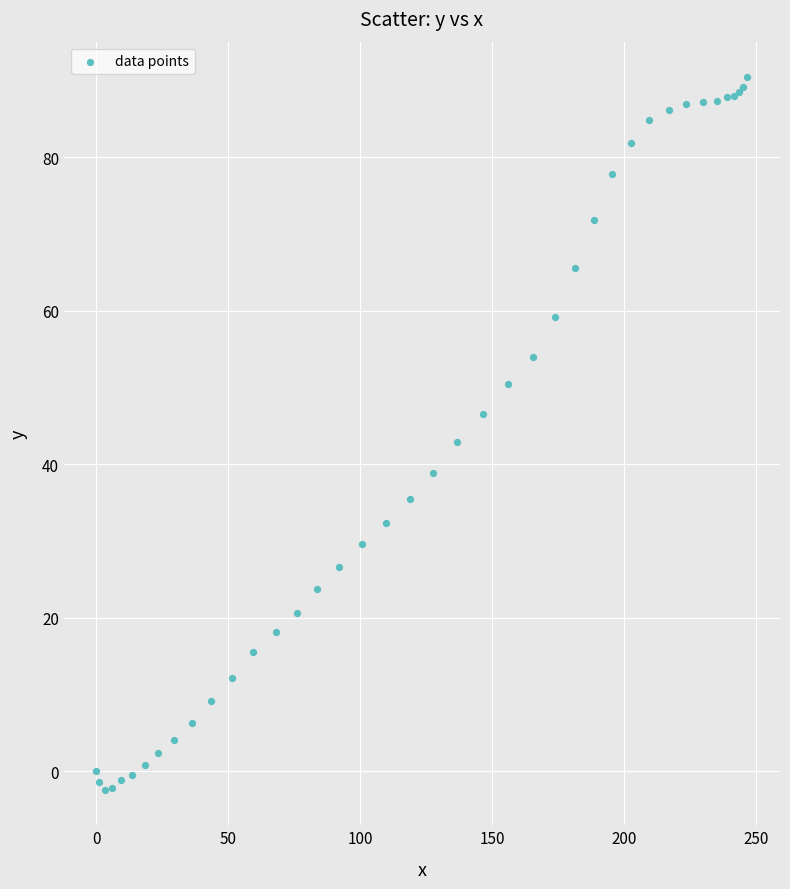

What Y value in the scatter plot is closest to 44?

42.9